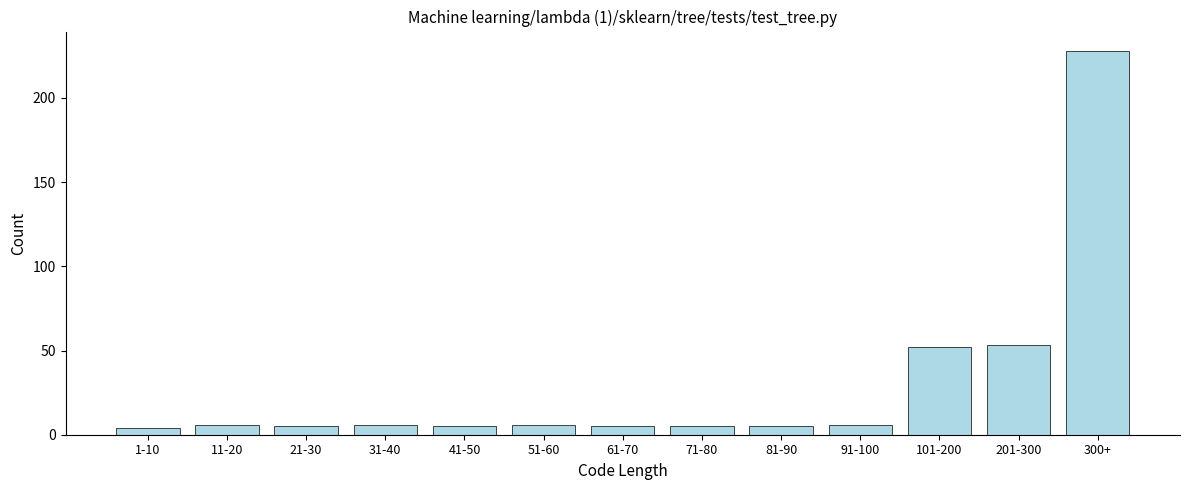

Reading left to right, extract all data points from this chart.

1-10=4	11-20=6	21-30=5	31-40=6	41-50=5	51-60=6	61-70=5	71-80=5	81-90=5	91-100=6	101-200=52	201-300=53	300+=228